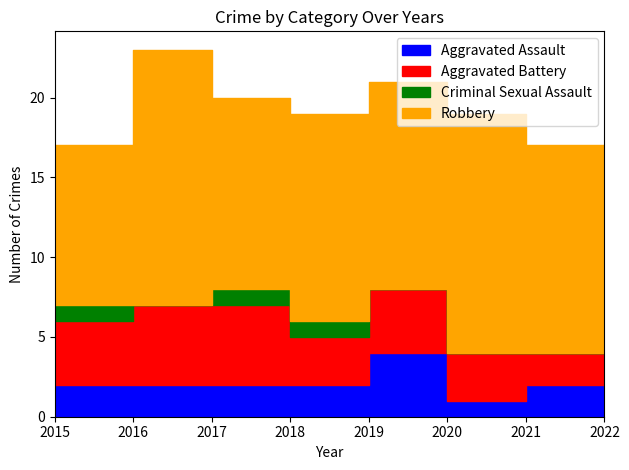

How many distinct data groups are displayed?

4